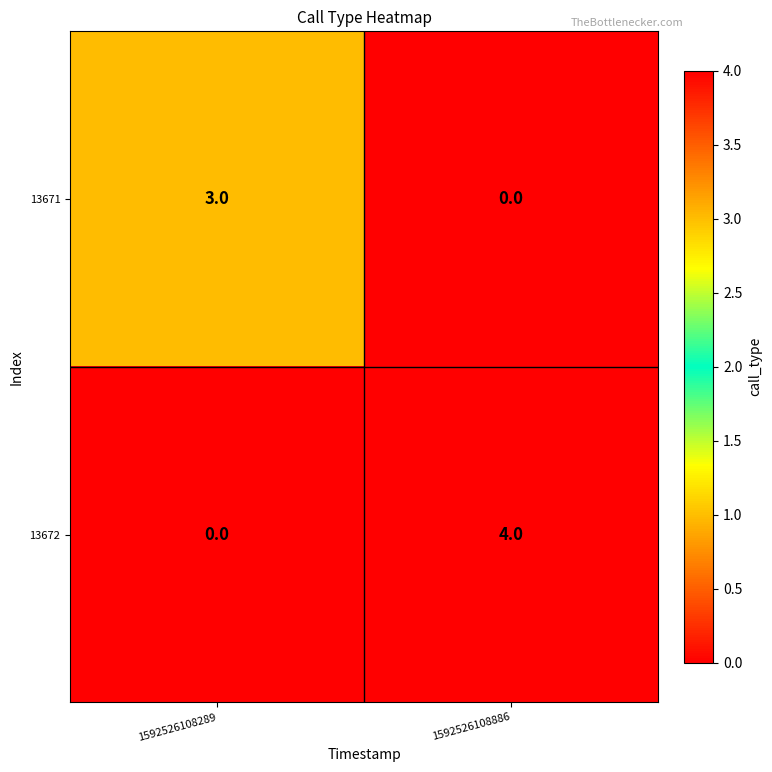

Count the number of categories in the chart.

2